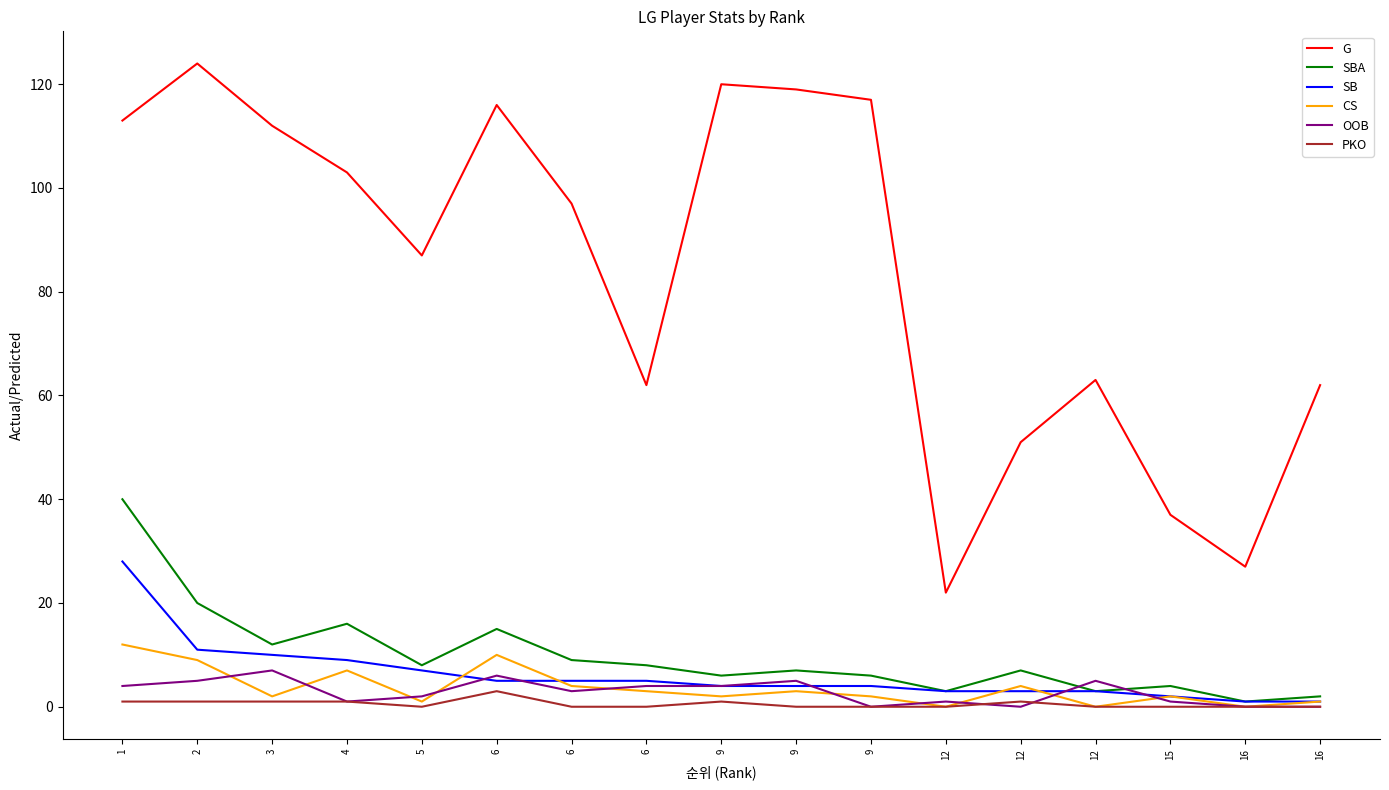

What are all the series names shown in the legend?

G, SBA, SB, CS, OOB, PKO